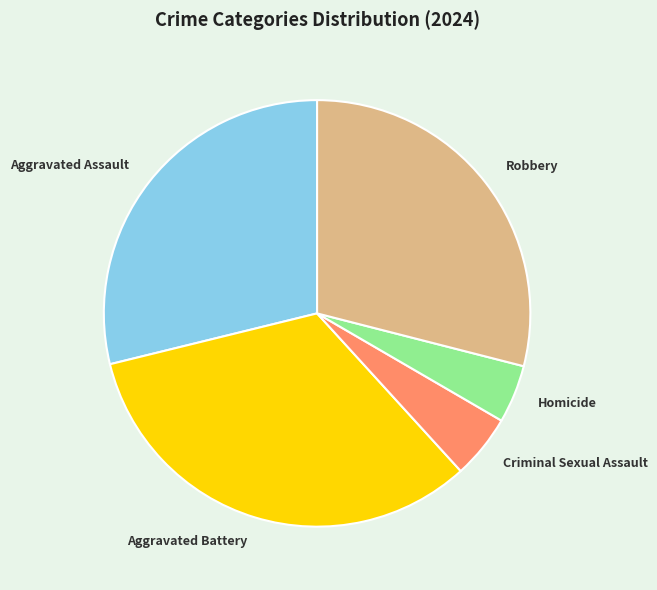

True or false: Homicide accounts for 4% of the total.

True